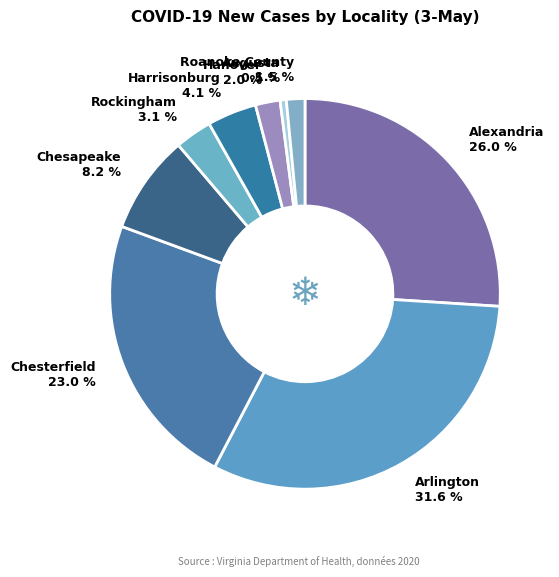

Count the number of slices in the pie.

9